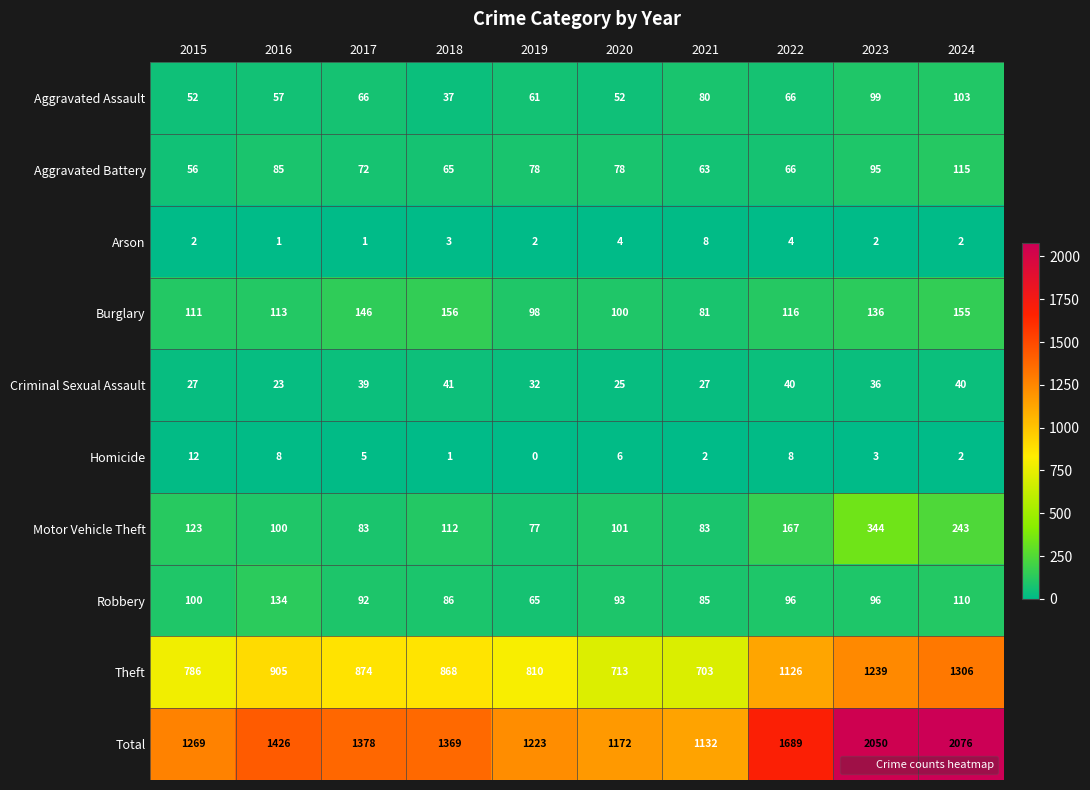

What is the total value across all series at 2024?

4152